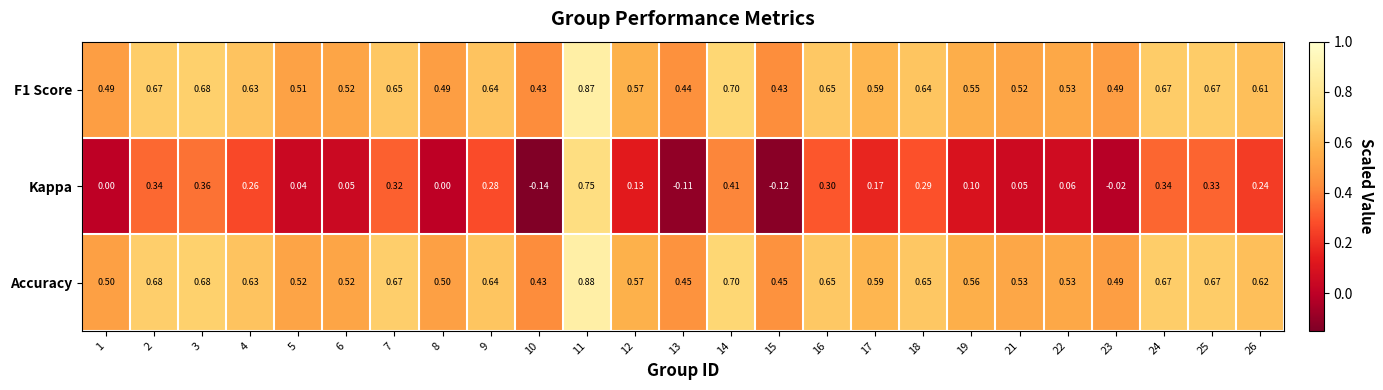

Which series has the widest spread of values?

Kappa